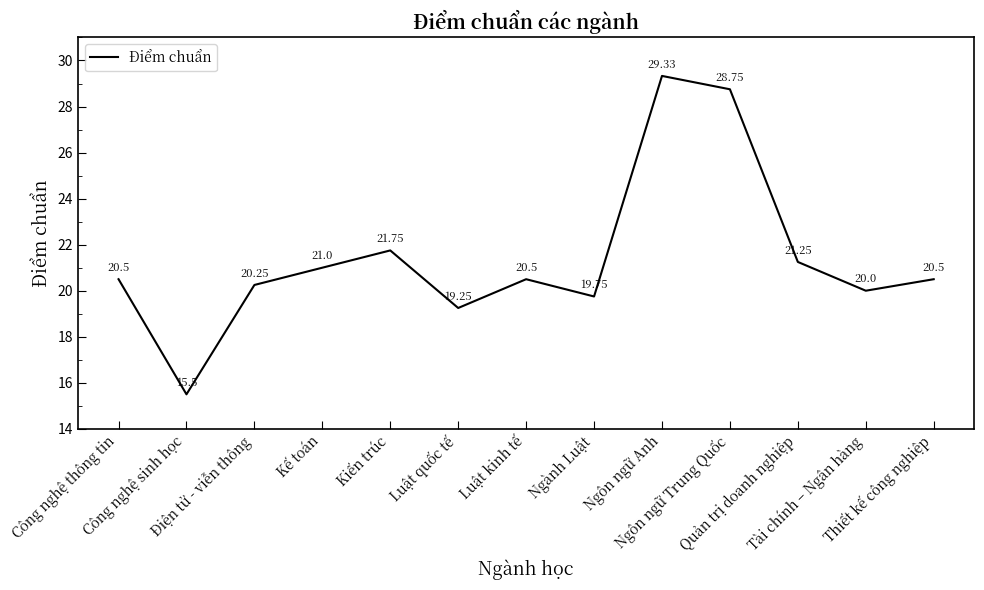

What is the minimum value shown in the chart?

15.5